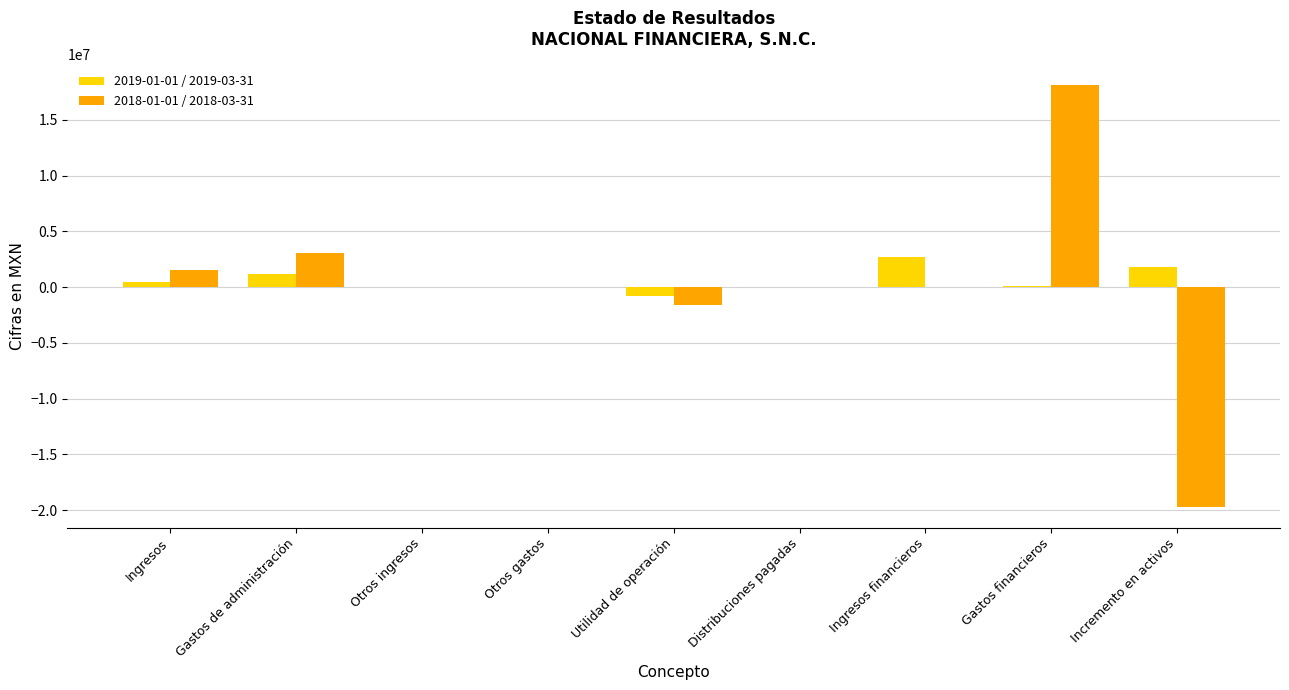

What is the sum of the 2019-01-01 / 2019-03-31 values at Ingresos financieros and Otros ingresos?

2689000